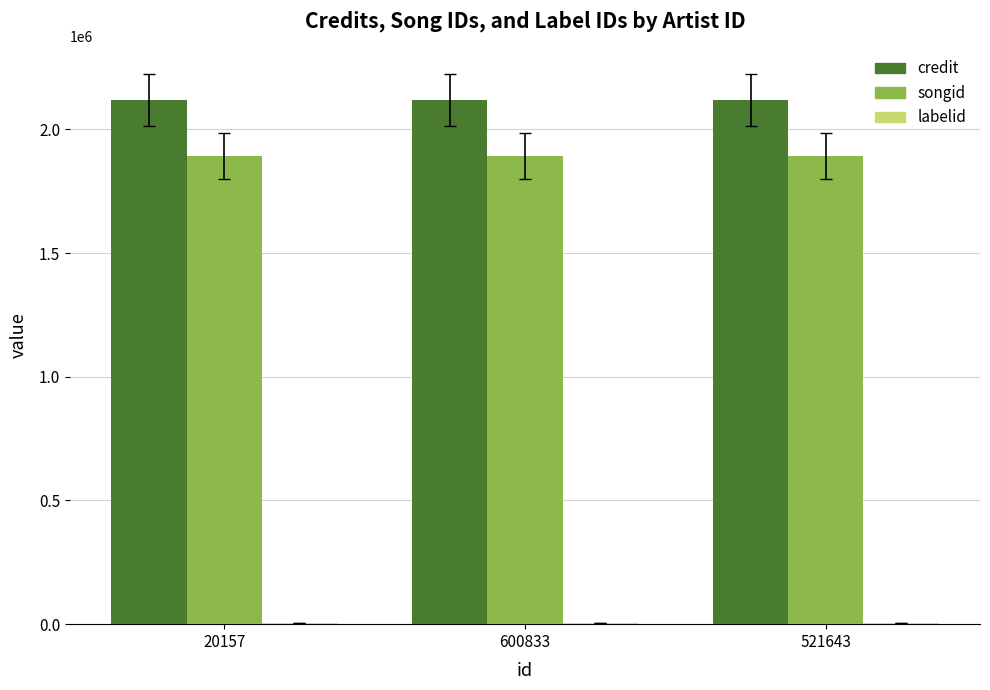

How many categories are shown in the chart?

3